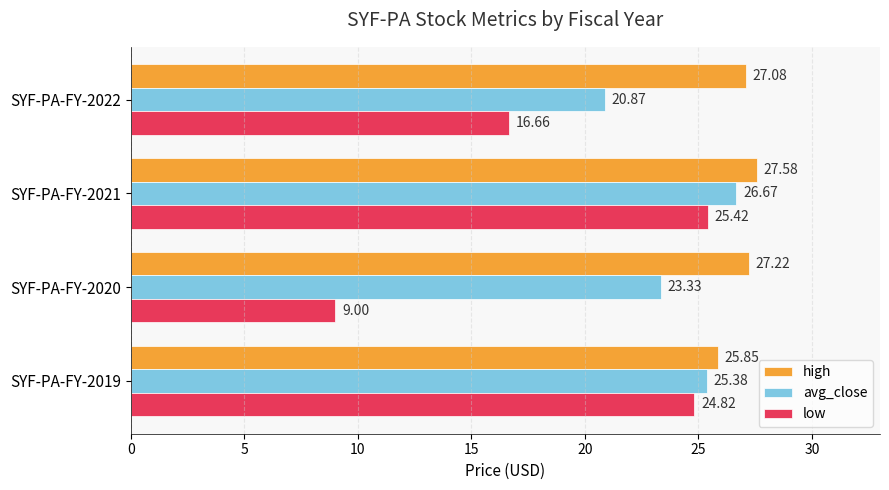

What is the total value across all series at SYF-PA-FY-2019?

76.0